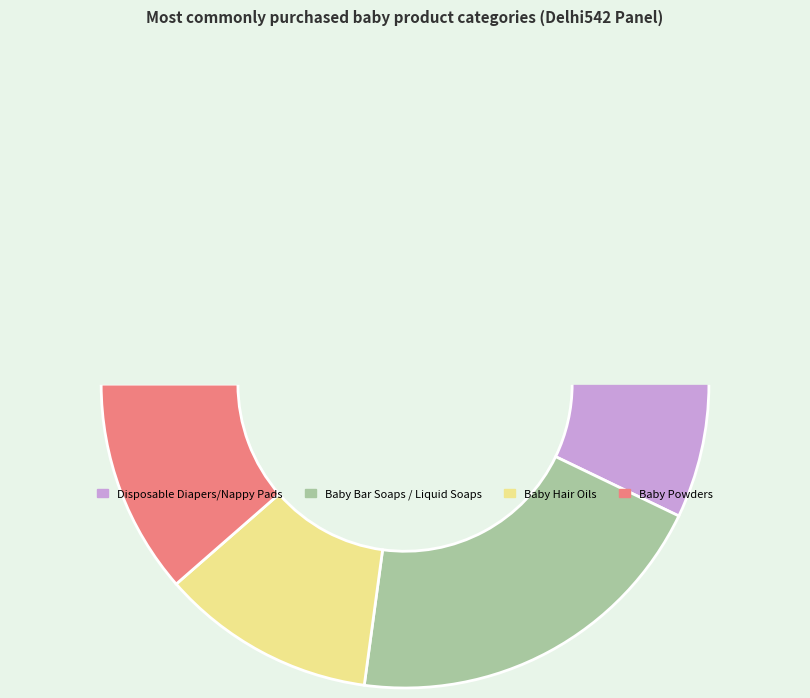

How many slices are in this pie chart?

4